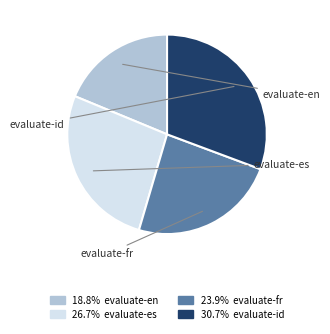

What percentage do evaluate-en and evaluate-fr together represent?

42.6%